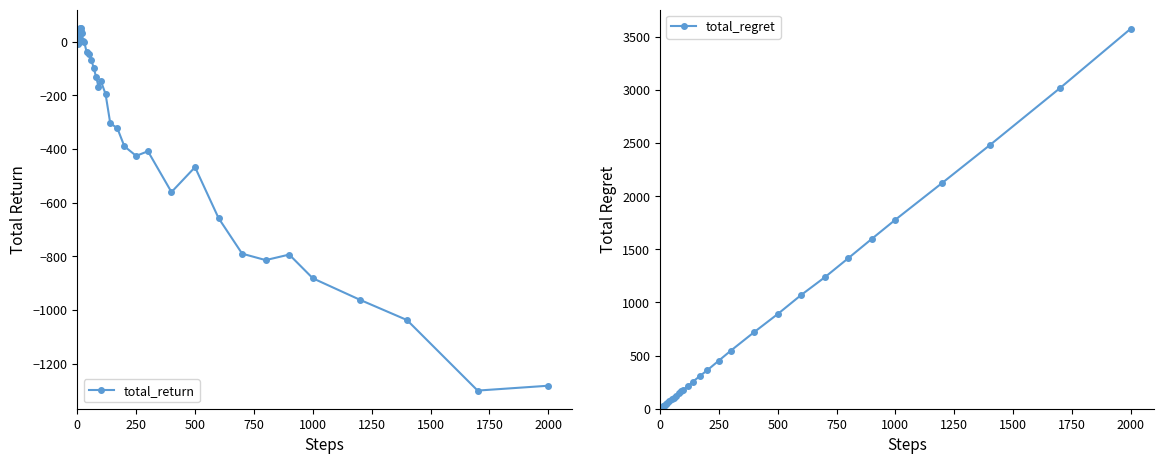

True or false: total_return has more than 1 interior local peaks.

True